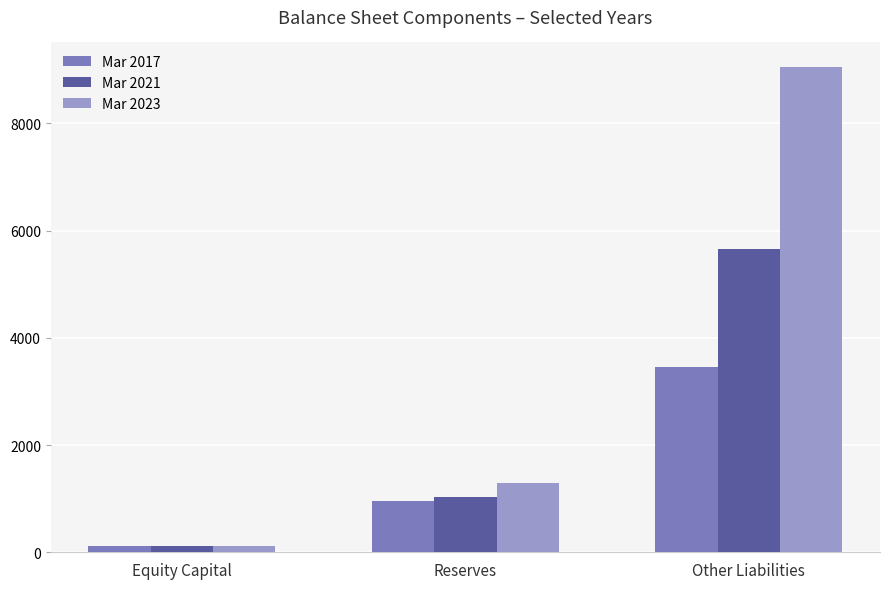

Is it true that Mar 2021 equals 384 at Reserves?

False